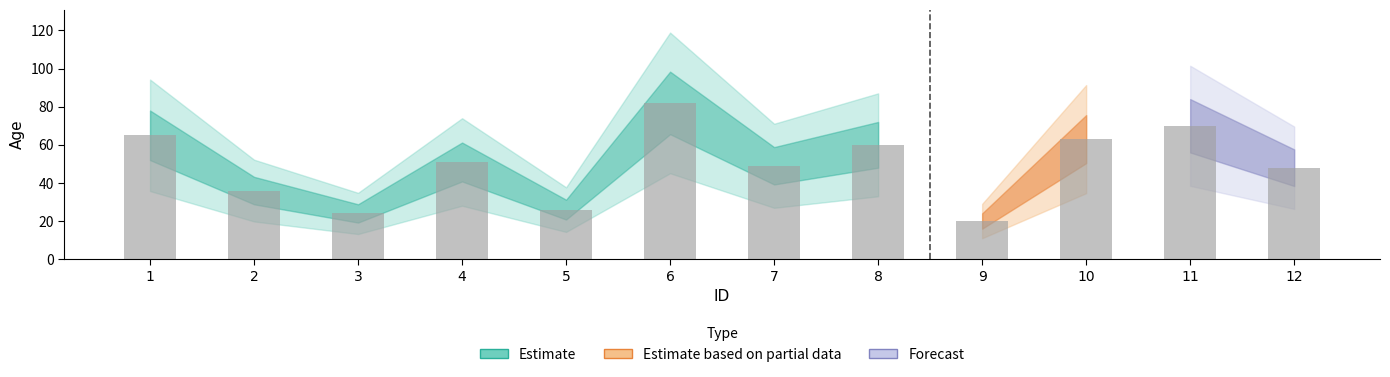

Rank the categories by value from lowest to highest.

9, 3, 5, 2, 12, 7, 4, 8, 10, 1, 11, 6